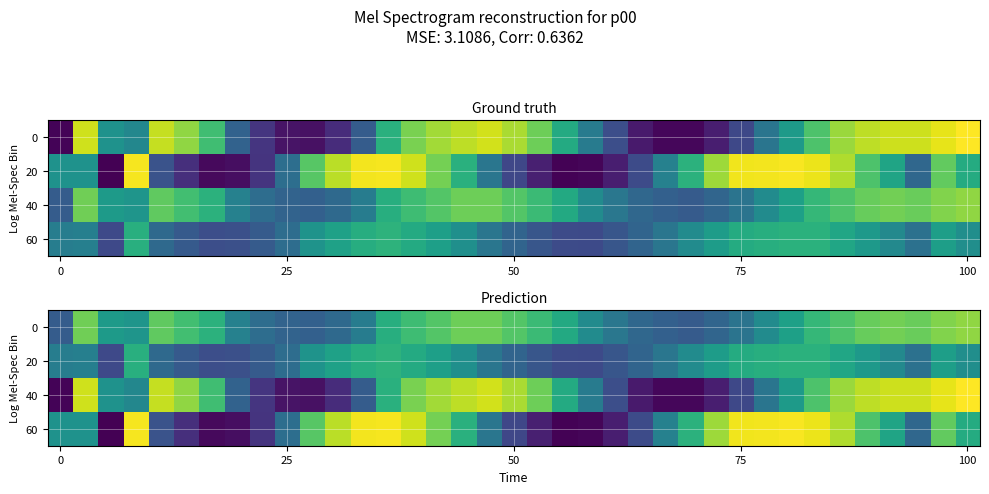

How many distinct data groups are displayed?

4